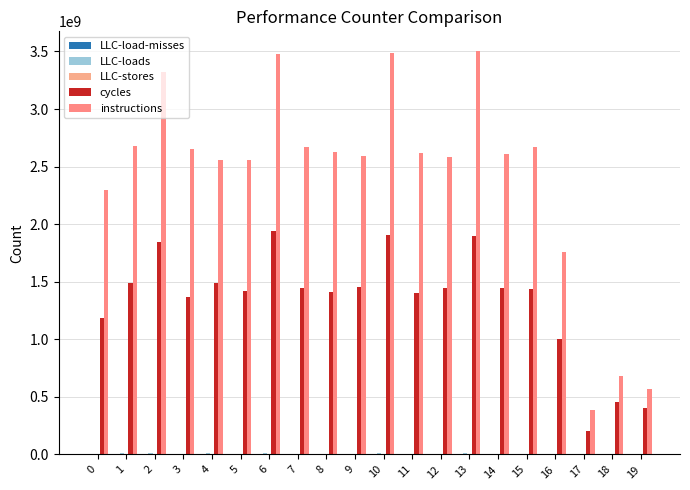

Which series has the largest total across all categories?

instructions